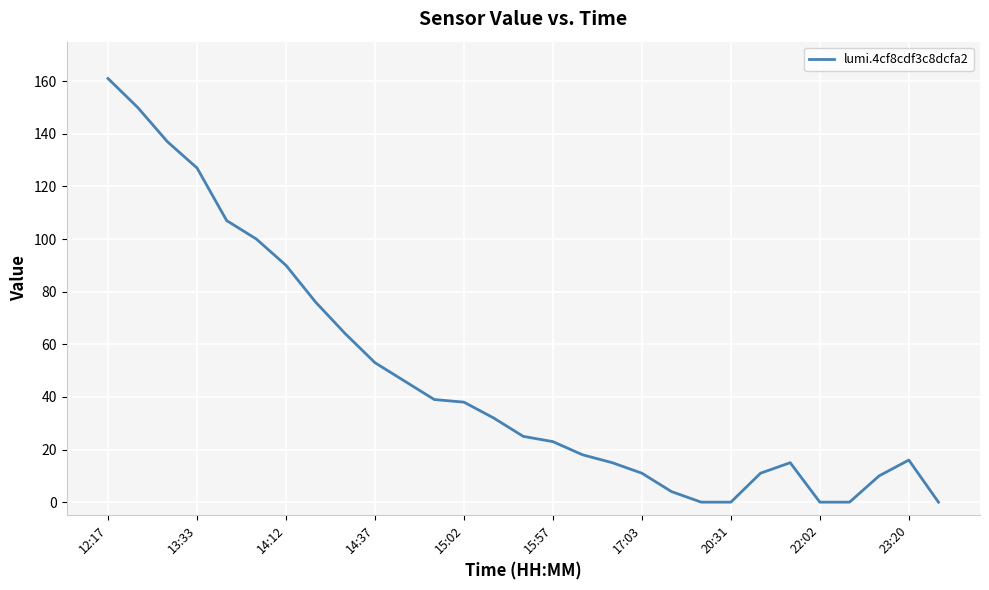

What is the maximum value shown in the chart?

161